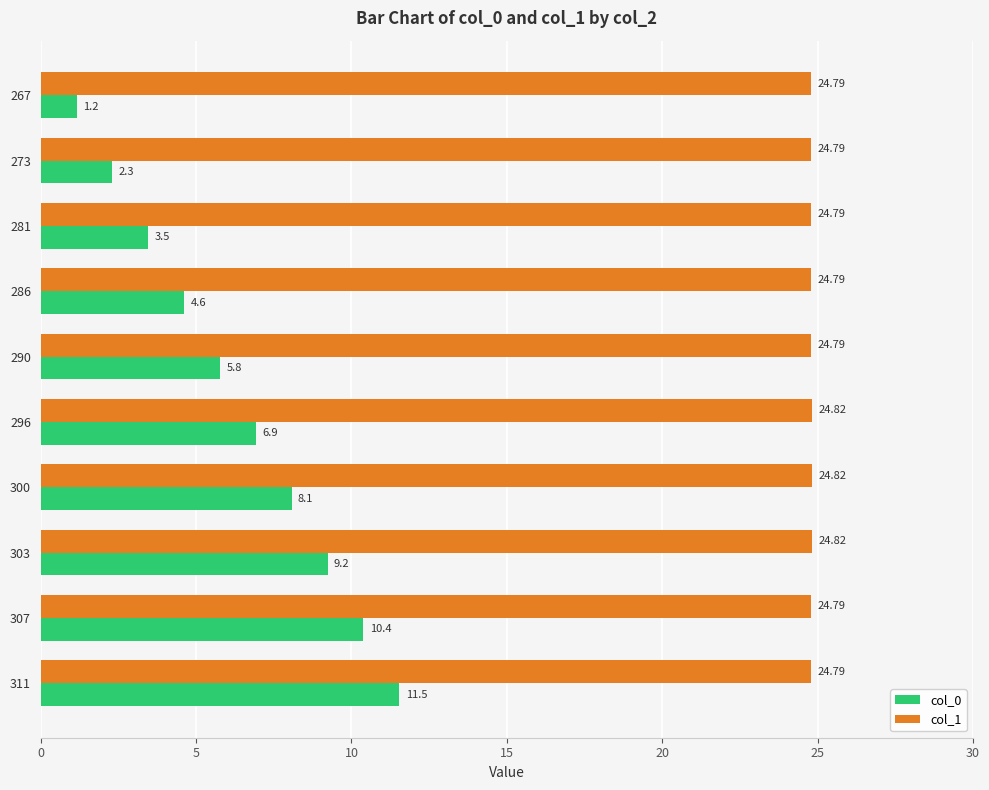

What is the sum of the col_1 values at 311 and 303?

49.6